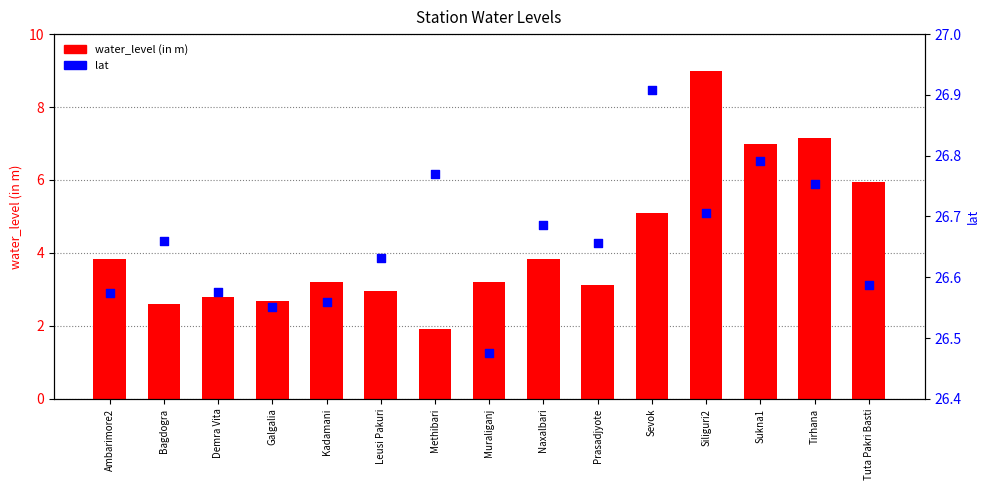

What are all the series names shown in the legend?

water_level (in m), lat